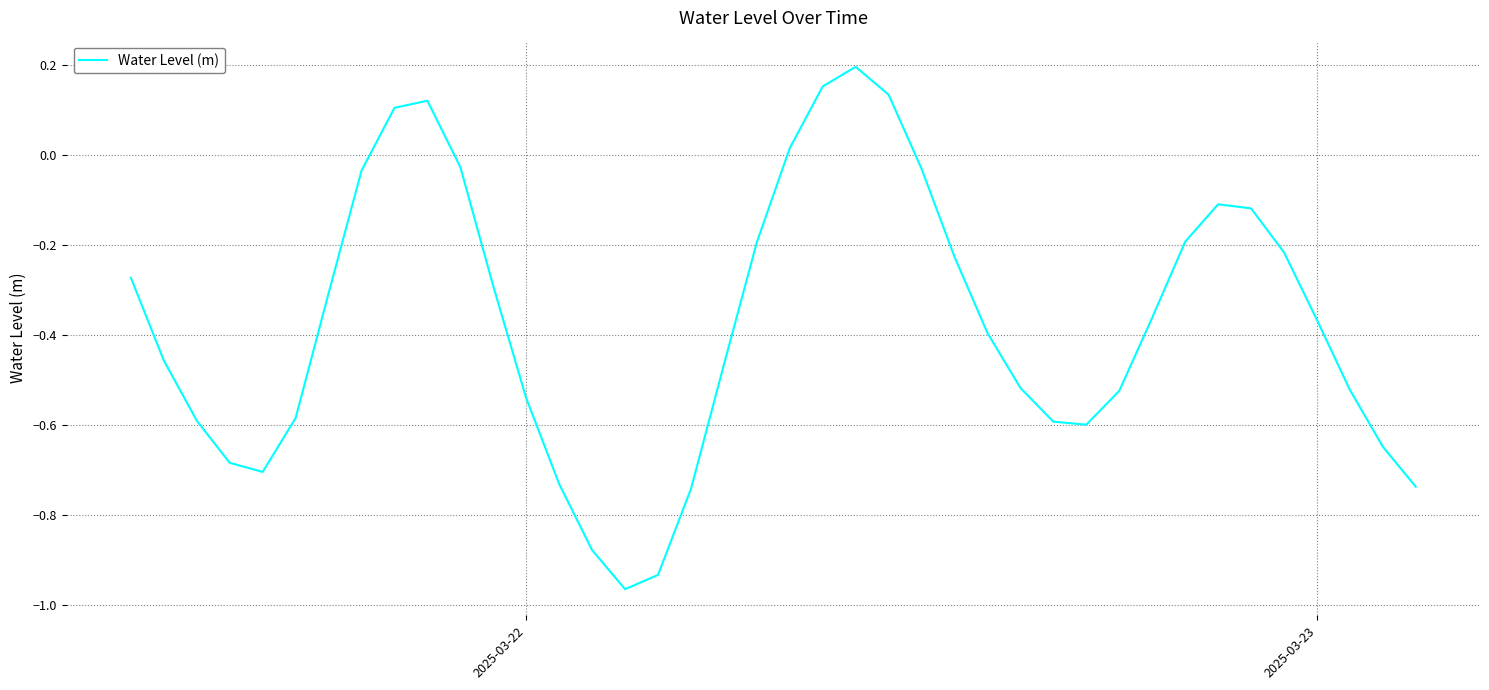

What is the difference between the maximum and minimum values?

1.2